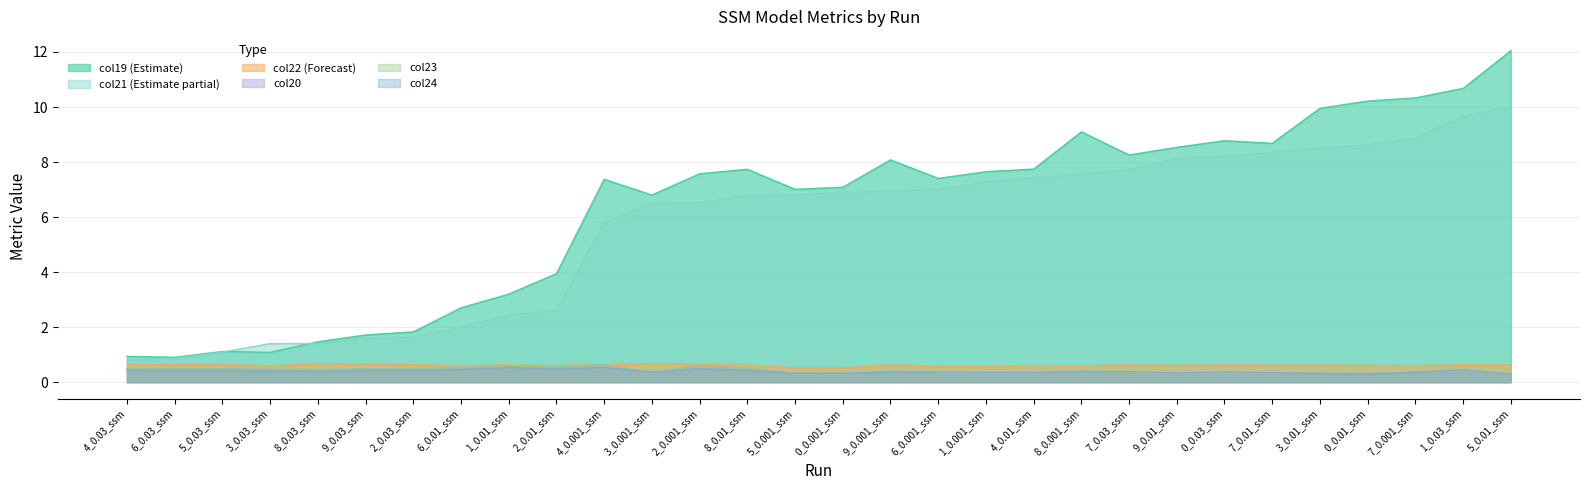

Where do col20 and col24 first cross each other?

4_0.001_ssm and 3_0.001_ssm